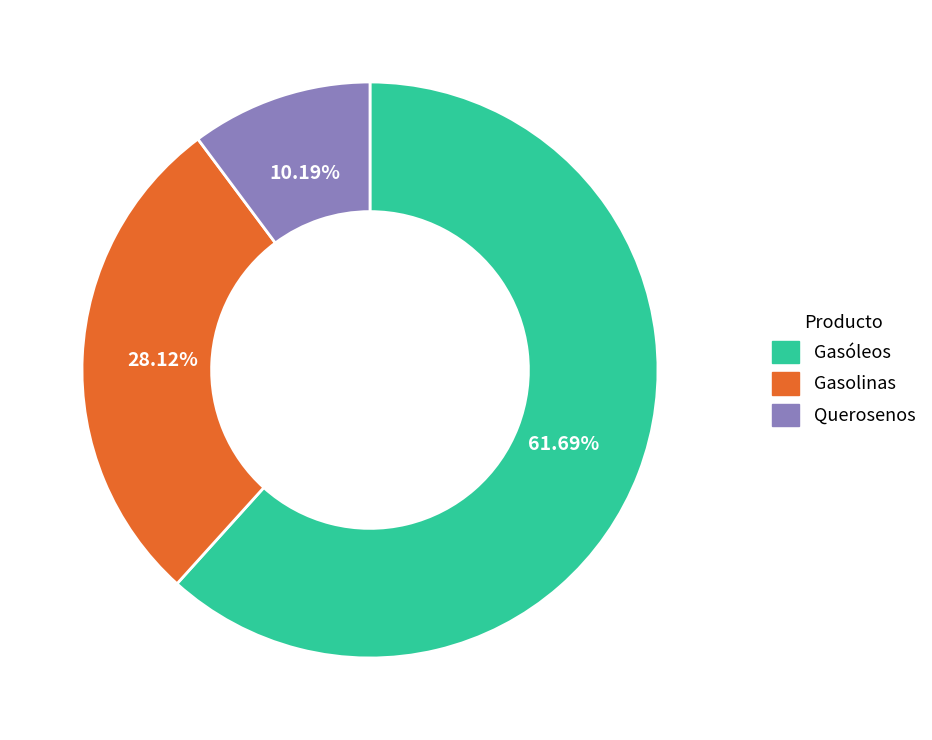

Is there a majority slice in this chart?

Yes